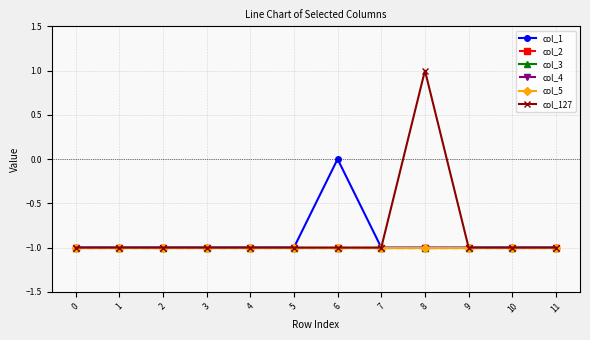

What is the average value of the col_127 series?

-1